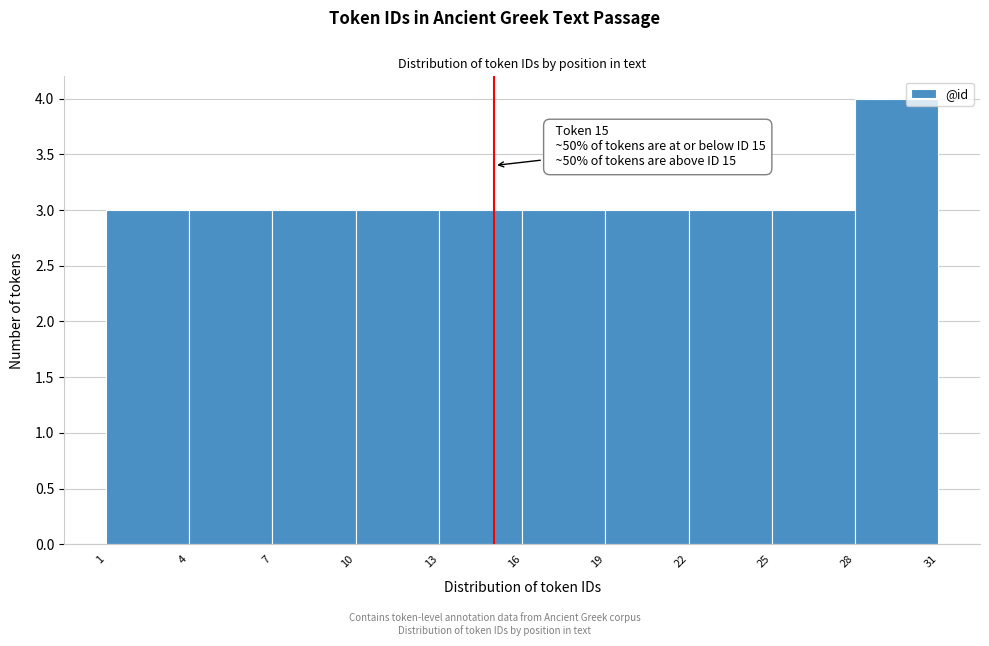

Over which range of the x-axis is the bar tallest?

28 to 31